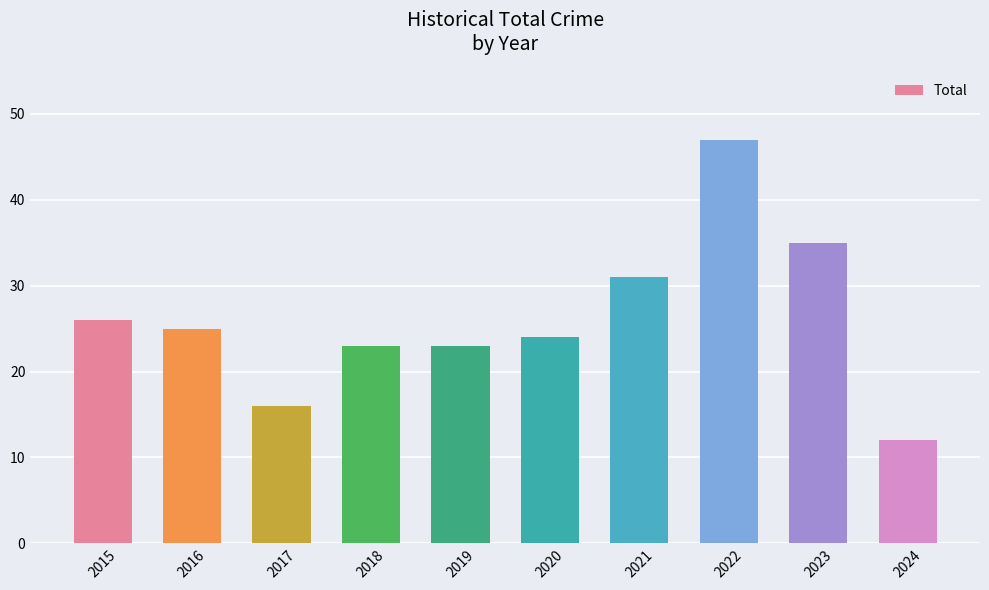

What is the value of the 1st bar from the left?

26